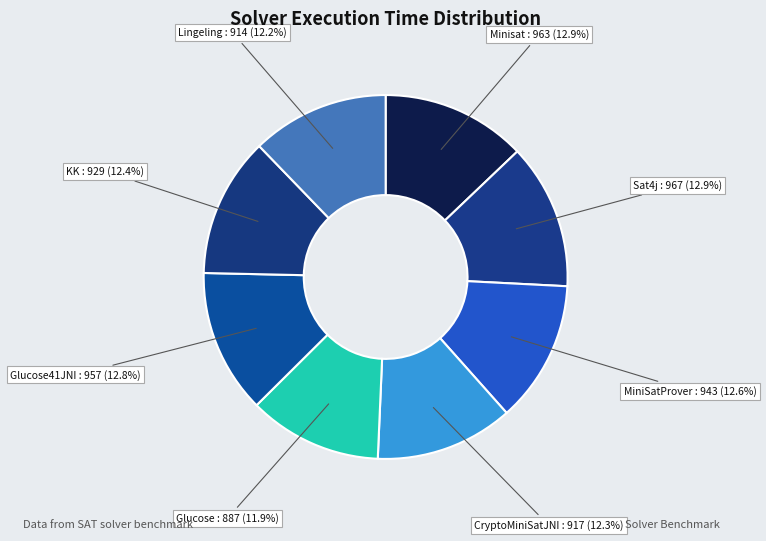

How many segments does this pie chart have?

8